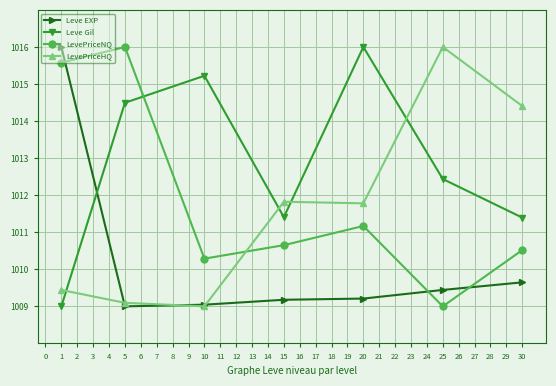

How many interior local peaks does the Leve Gil series have?

2